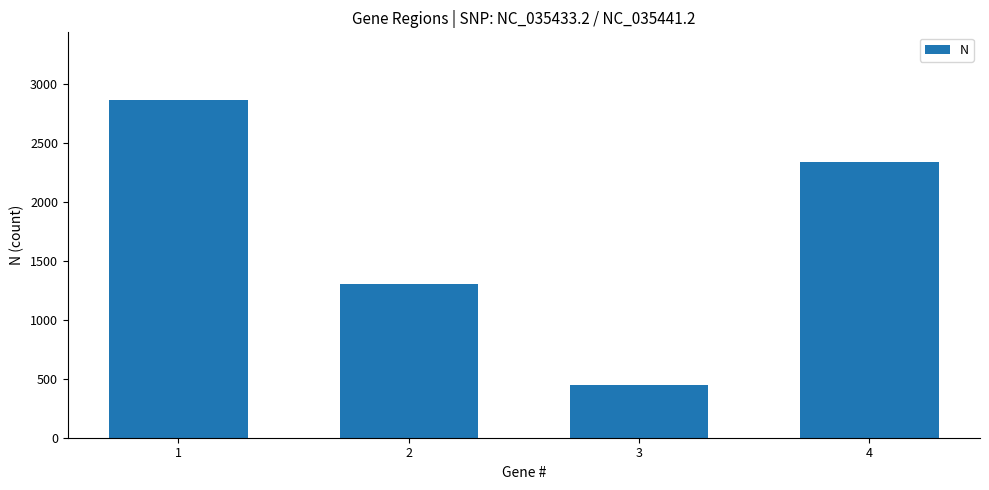

True or false: the data shows 920 at 4.

False